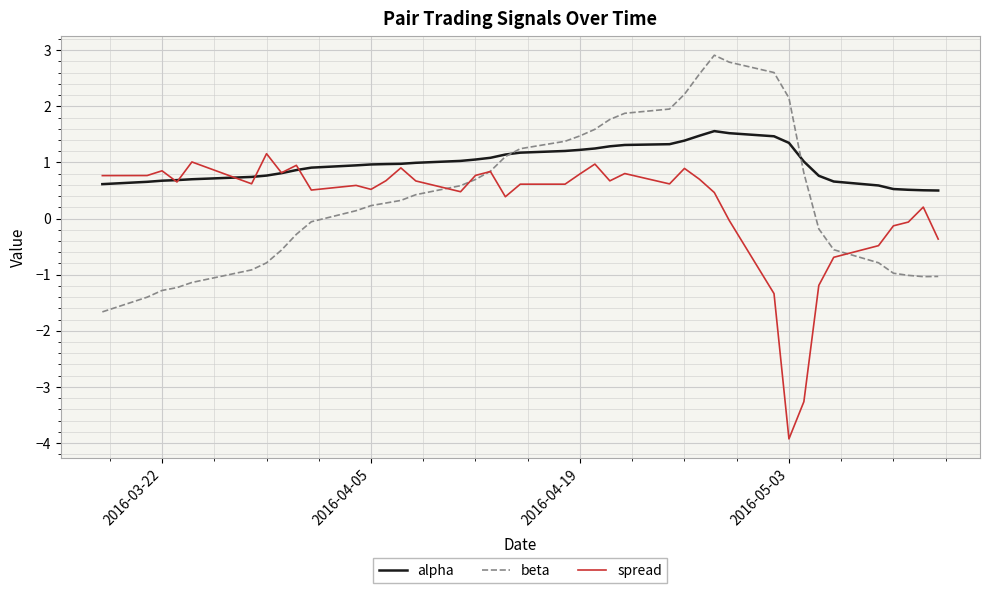

How many series are shown in this chart?

3